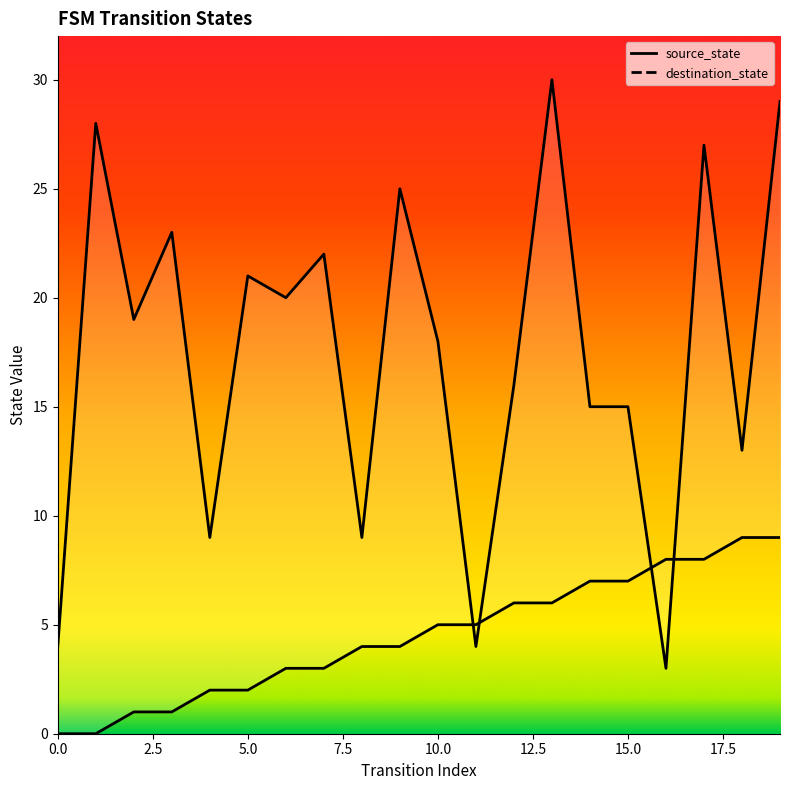

What is the label of the 5th point from the right?

15